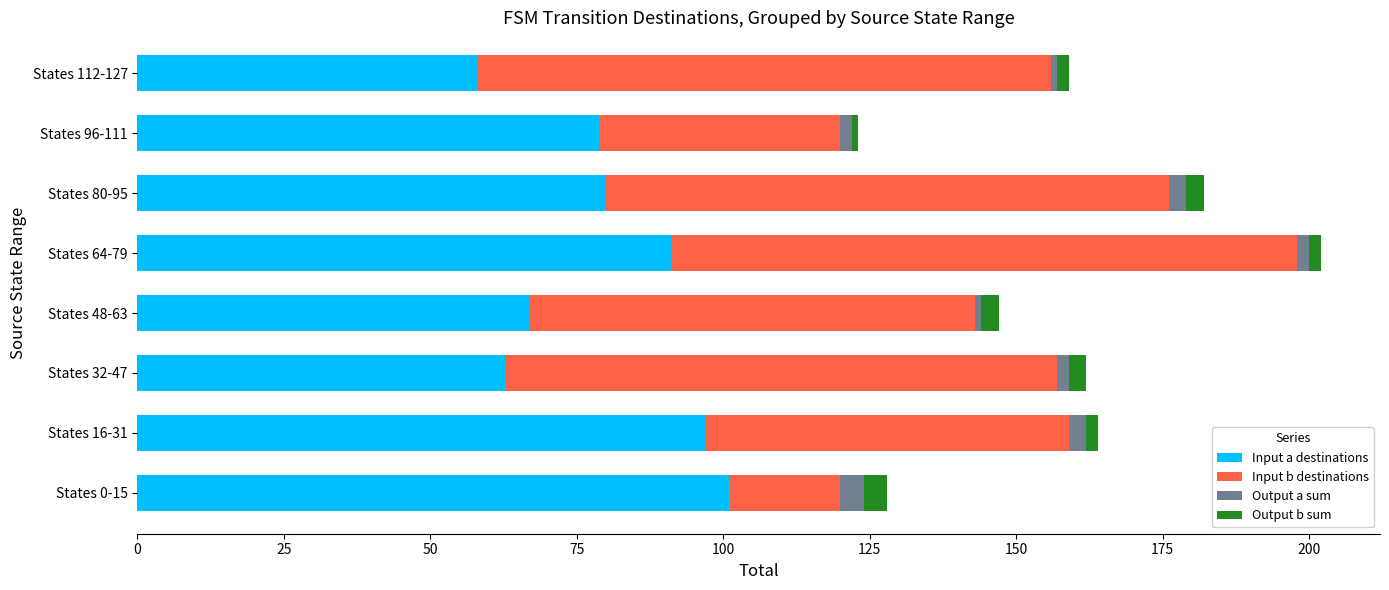

At which category is the sum across all series the highest?

States 64-79